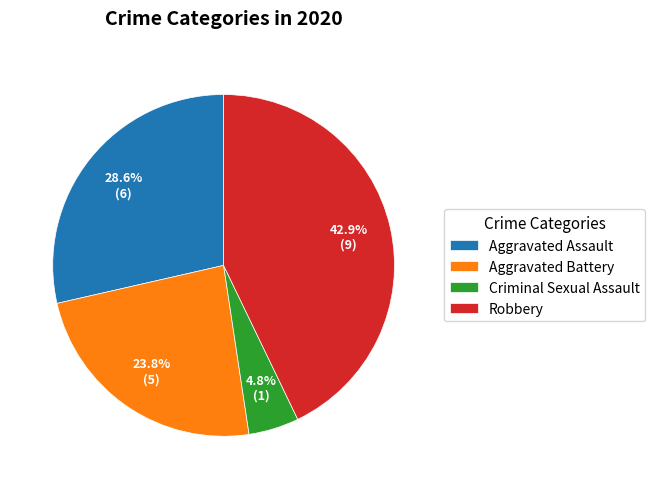

To the nearest percent, what is the average slice percentage?

25%